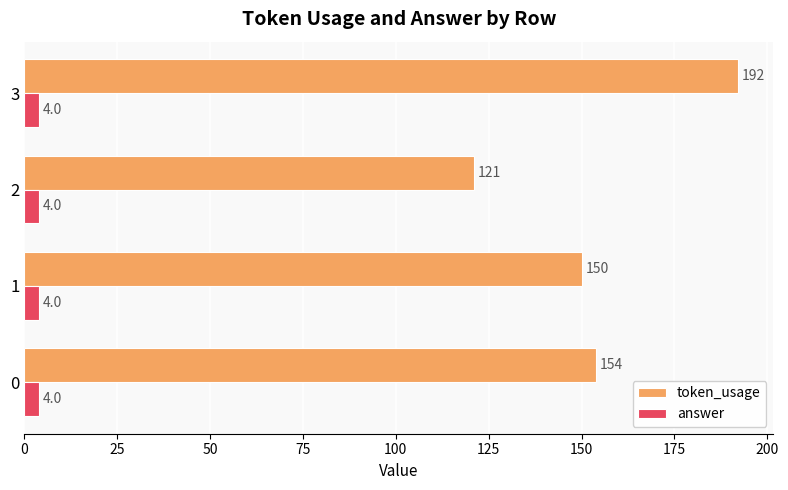

What is the total value across all series at 2?

125